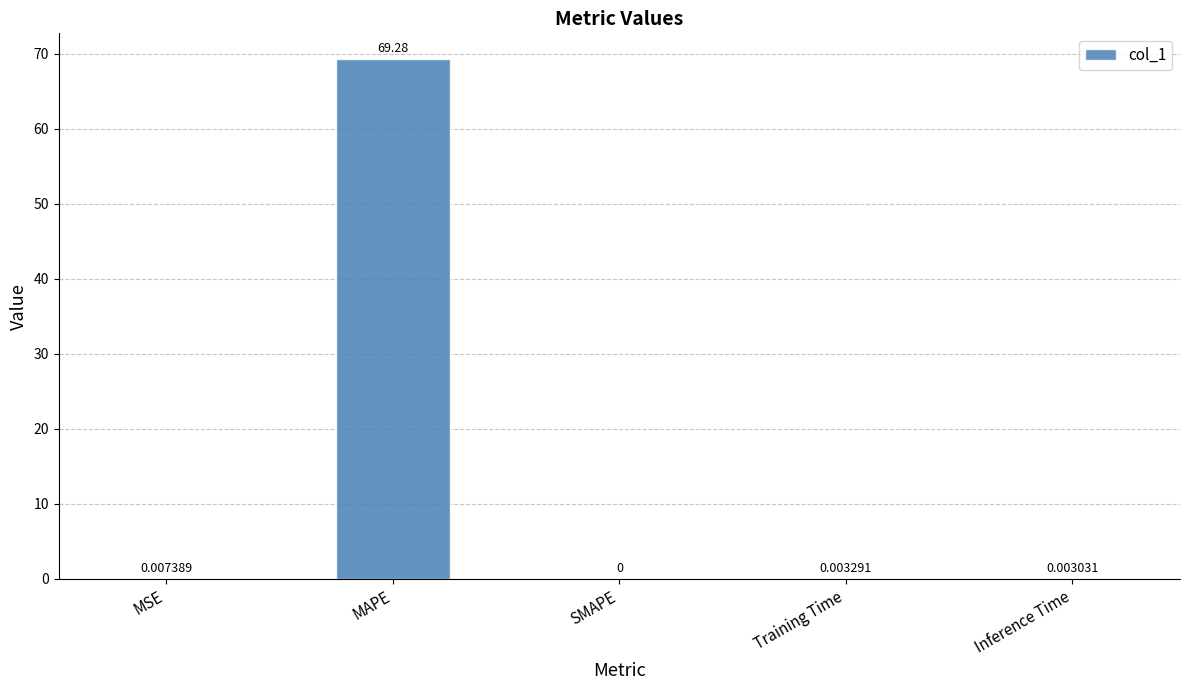

Which label corresponds to the largest value in the chart?

MAPE